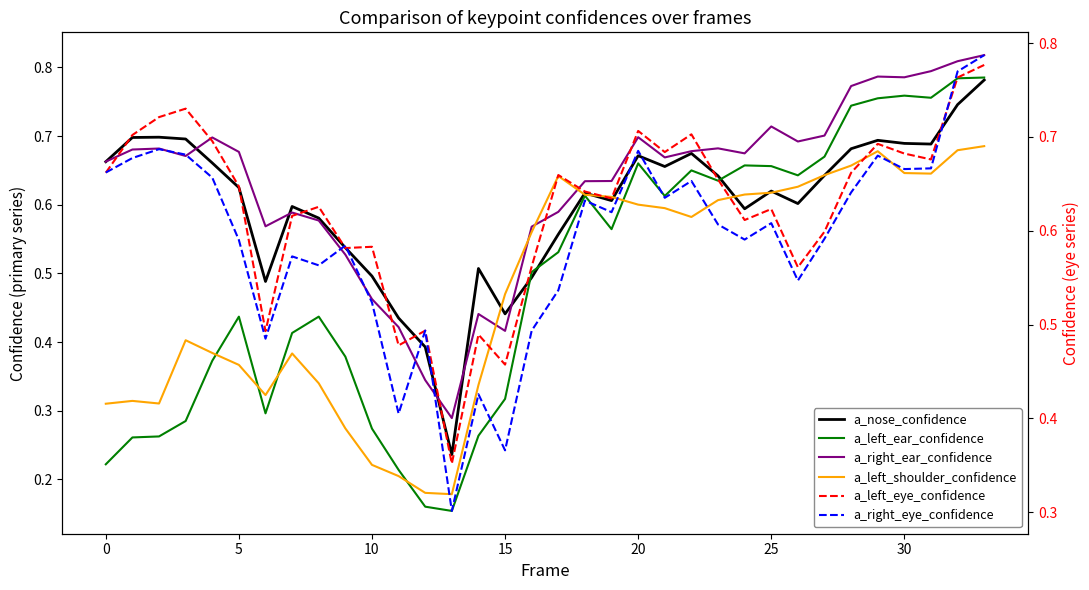

What is the average value of the a_right_ear_confidence series?

0.6